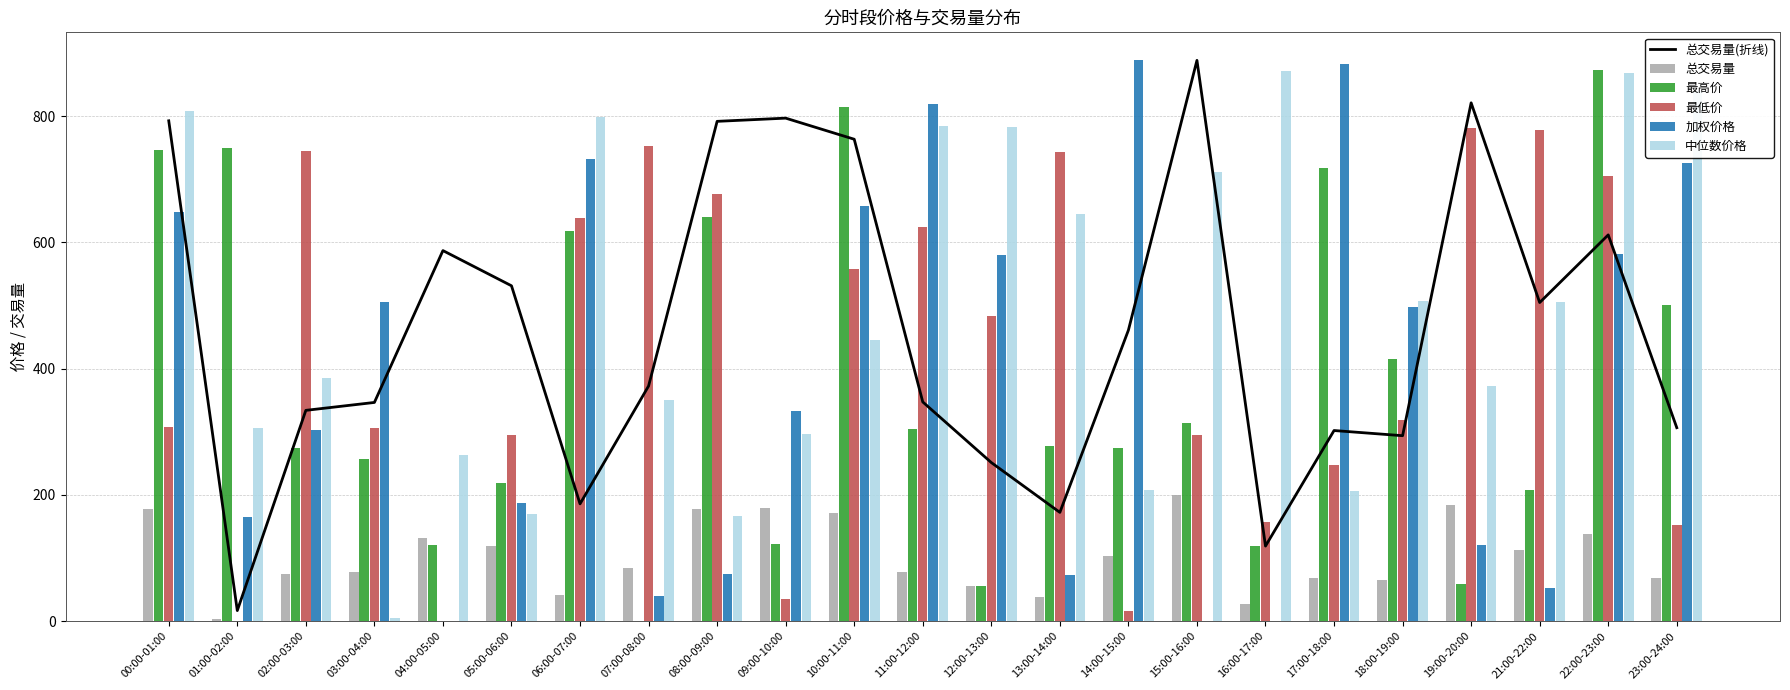

At which label does 最低价 first exceed 318?

02:00-03:00